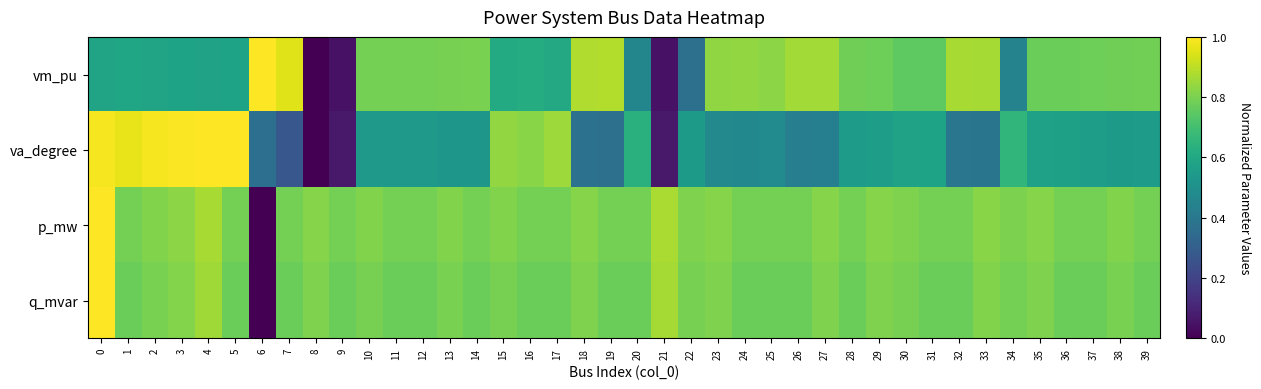

Which series has the largest range (max minus min)?

vm_pu